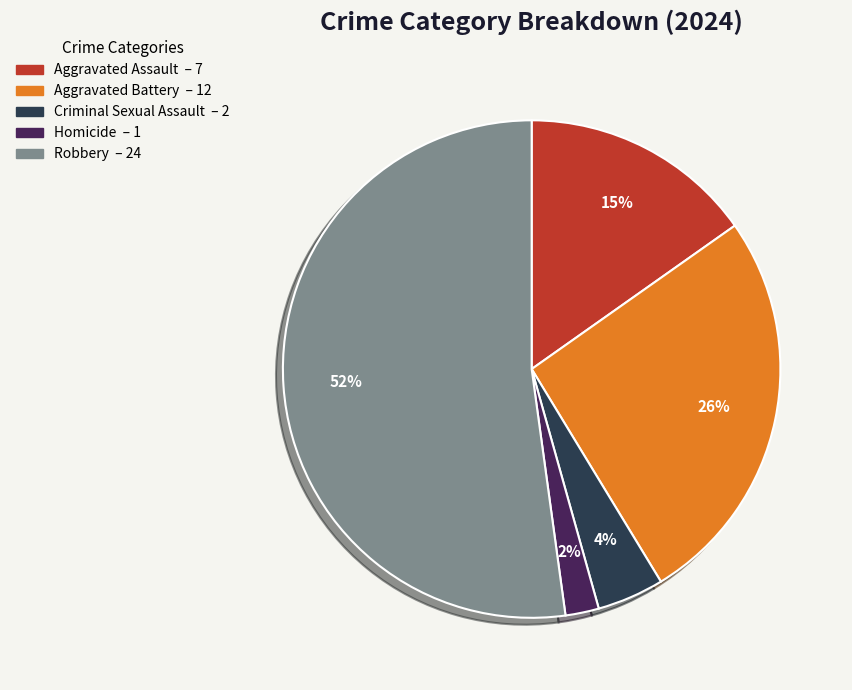

How many slices are in this pie chart?

5